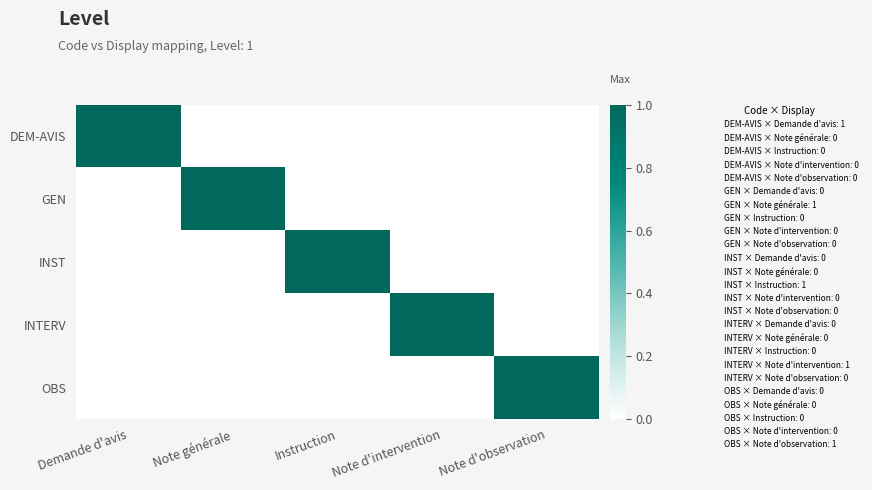

At which category is the sum across all series the highest?

Demande d'avis